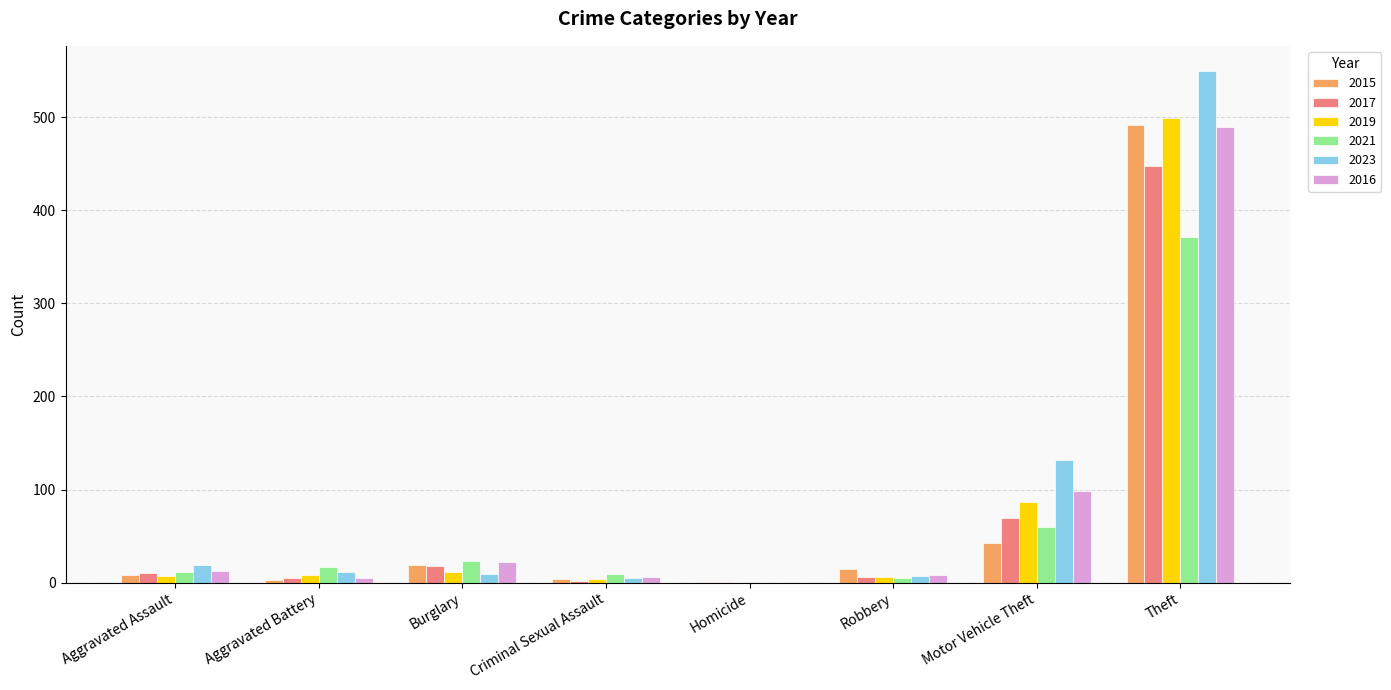

At which label is 2016 closest to 244?

Motor Vehicle Theft